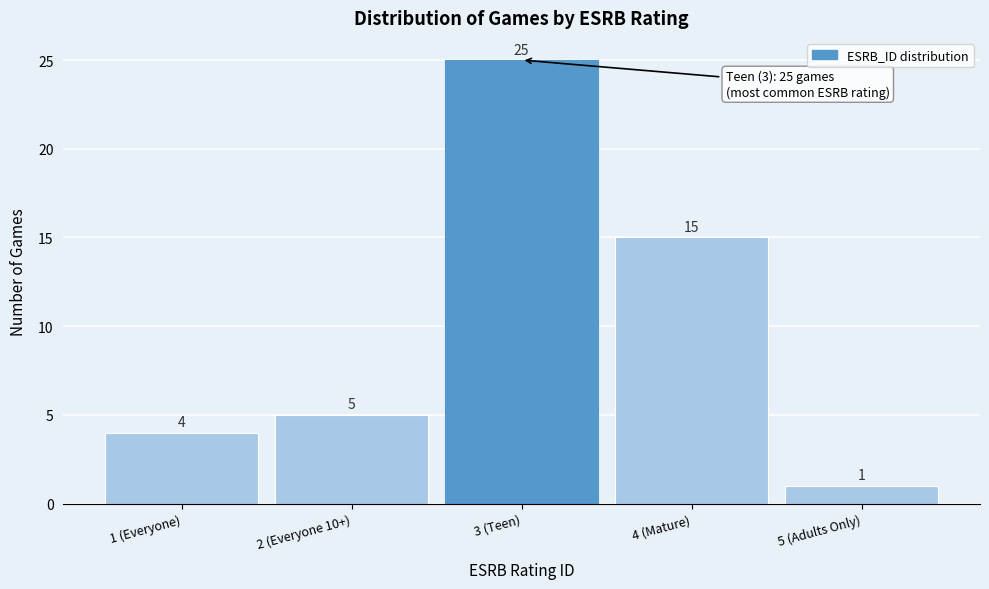

Reading left to right, extract all data points from this chart.

1 (Everyone)=4	2 (Everyone 10+)=5	3 (Teen)=25	4 (Mature)=15	5 (Adults Only)=1